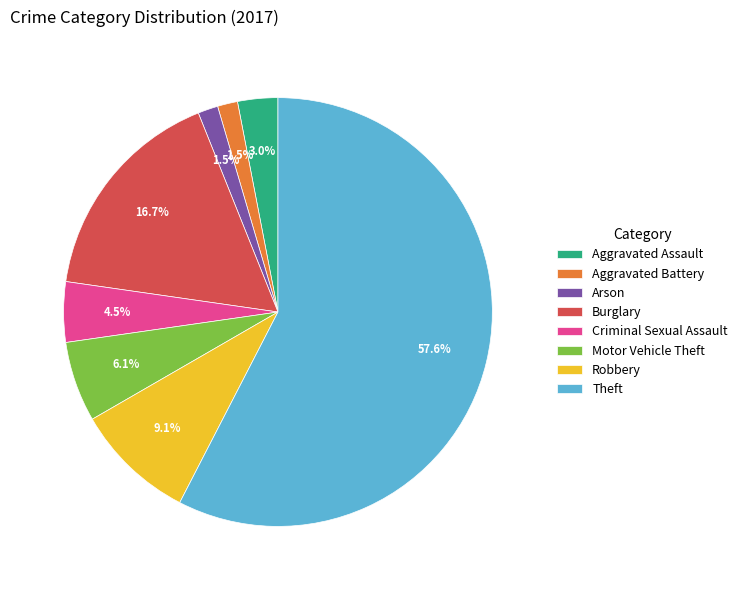

Is there any slice that represents more than half of the pie?

Yes